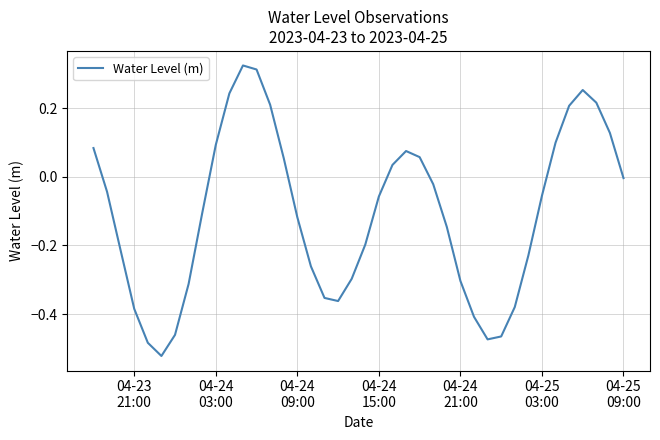

Where is the data nearest to the value 0?

04-25
09:00